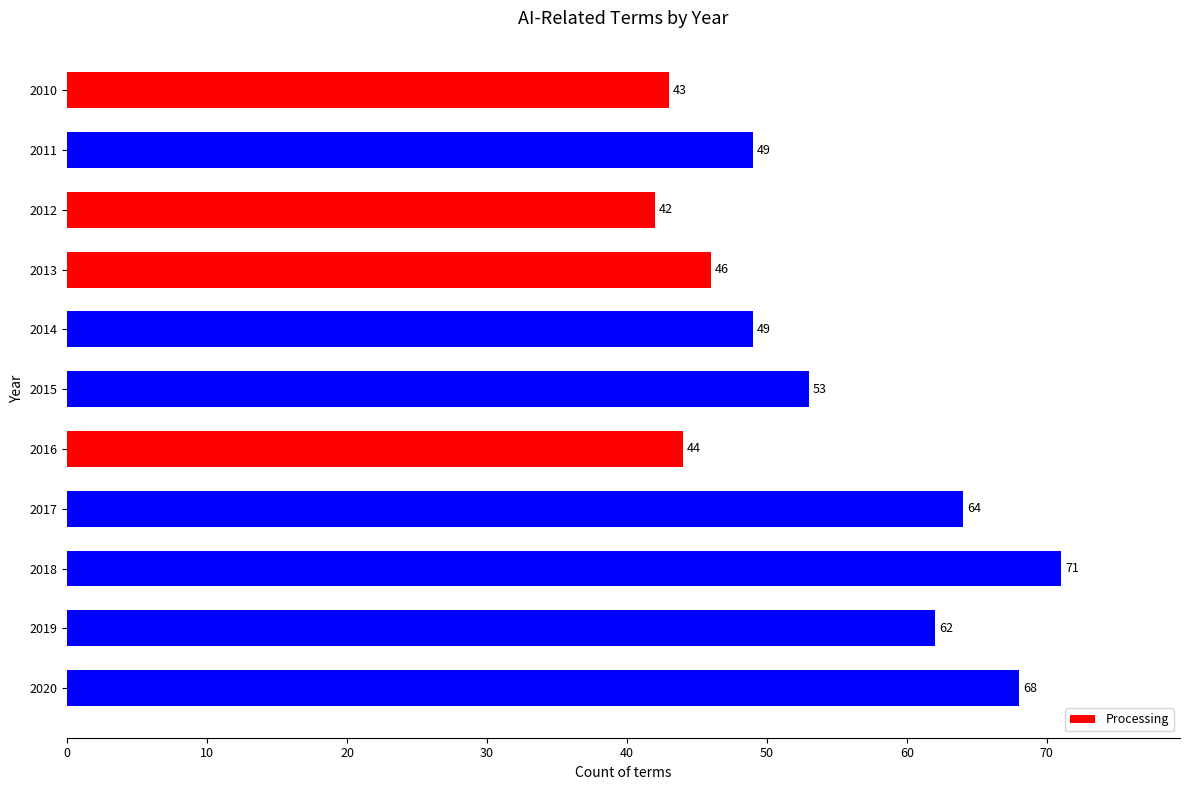

Reading bottom to top, extract all data points from this chart.

68	62	71	64	44	53	49	46	42	49	43